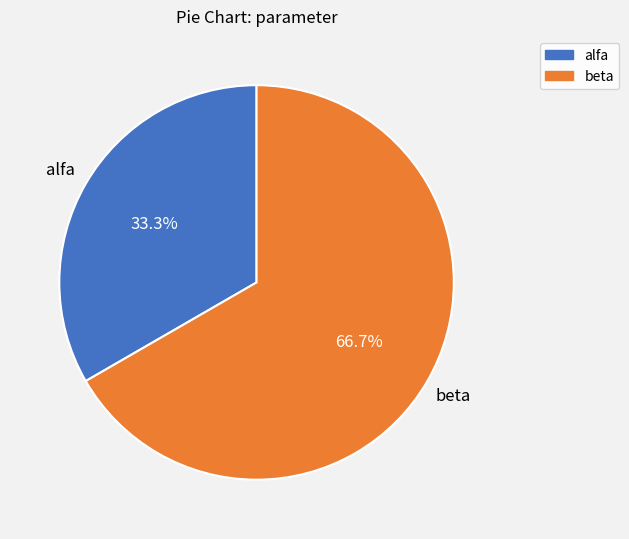

What percentage is the alfa slice, to the nearest percent?

33%